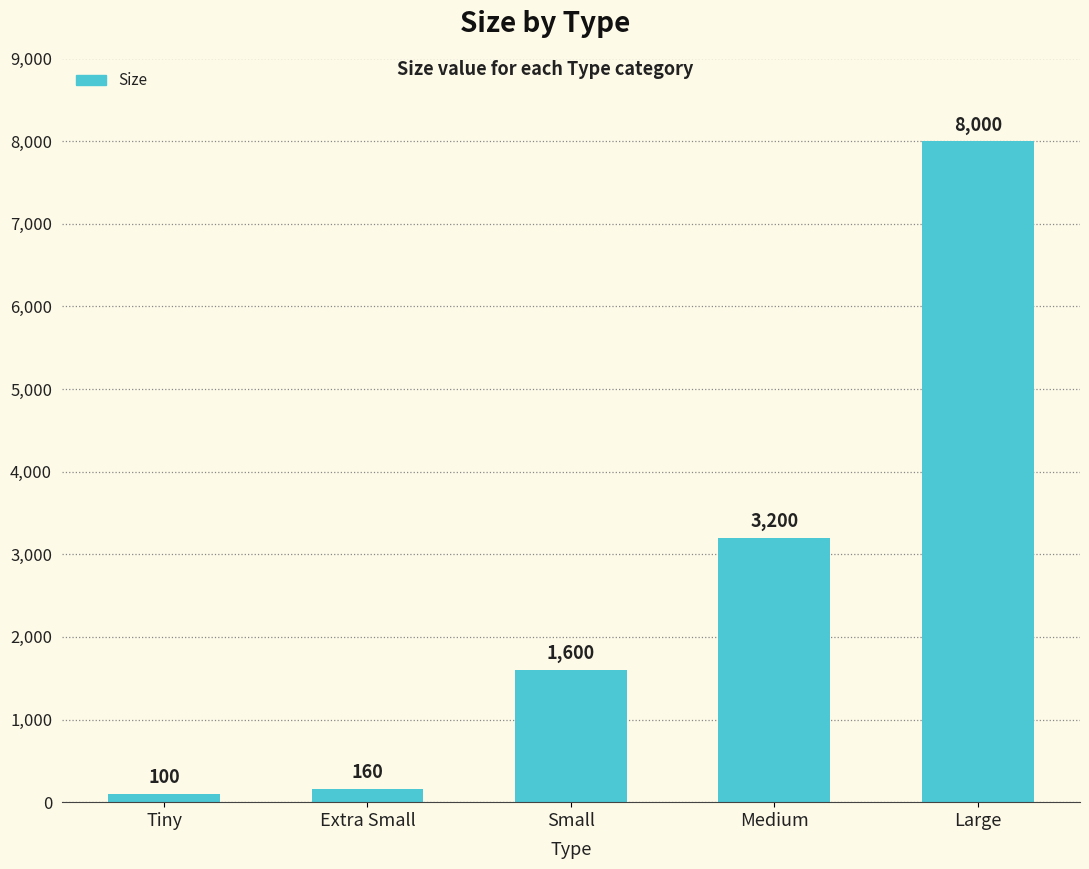

What is the value of the 3rd bar from the left?

1600